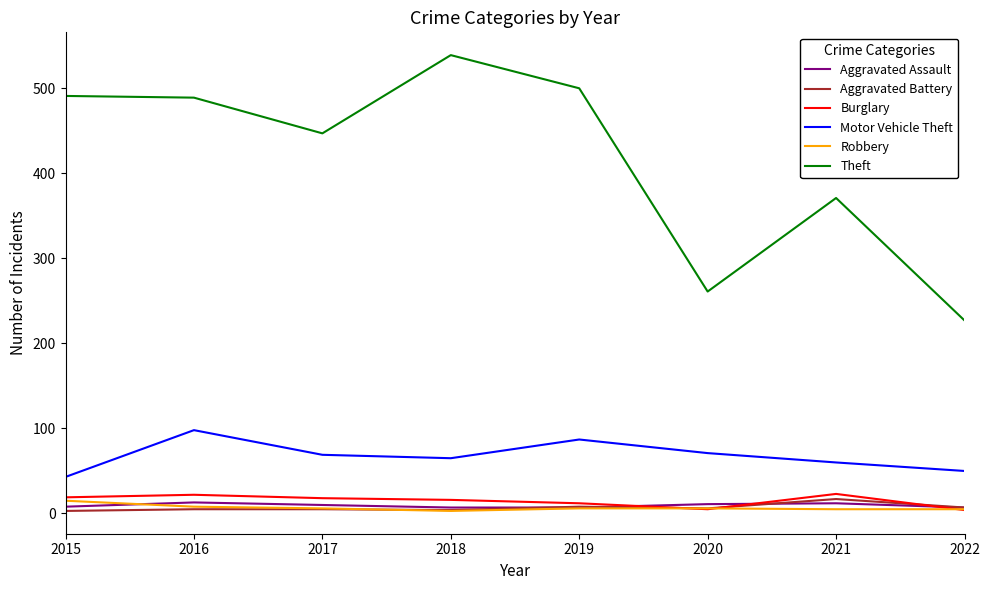

What is the highest value of the Aggravated Assault series?

13